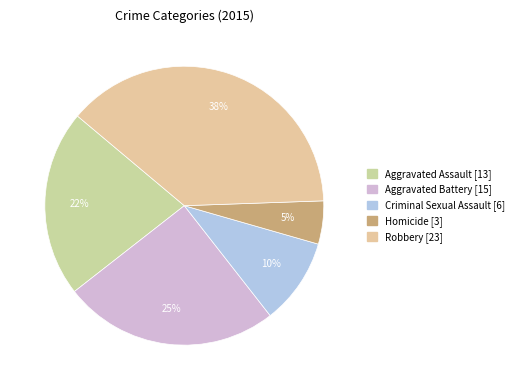

What percentage is NOT represented by Homicide?

95.0%